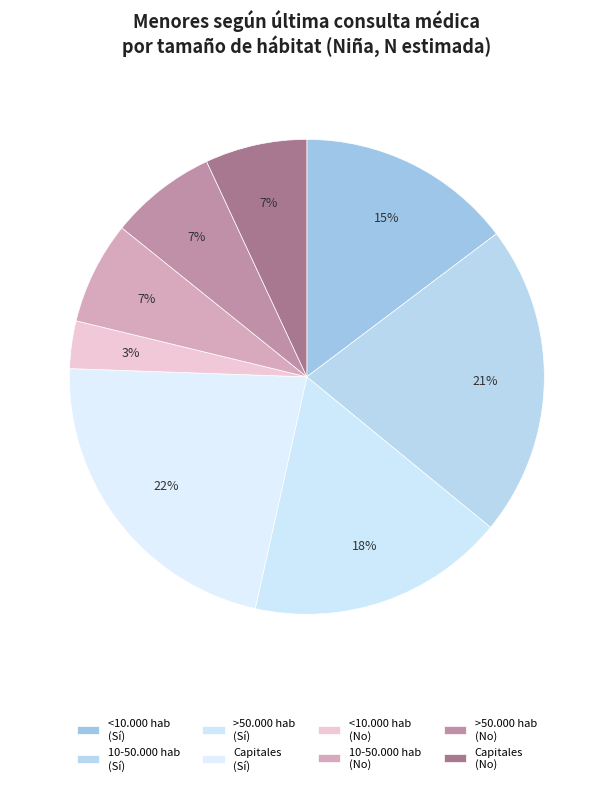

Combined, do 10-50.000 hab (No) and <10.000 hab (Sí) account for over 50%?

No